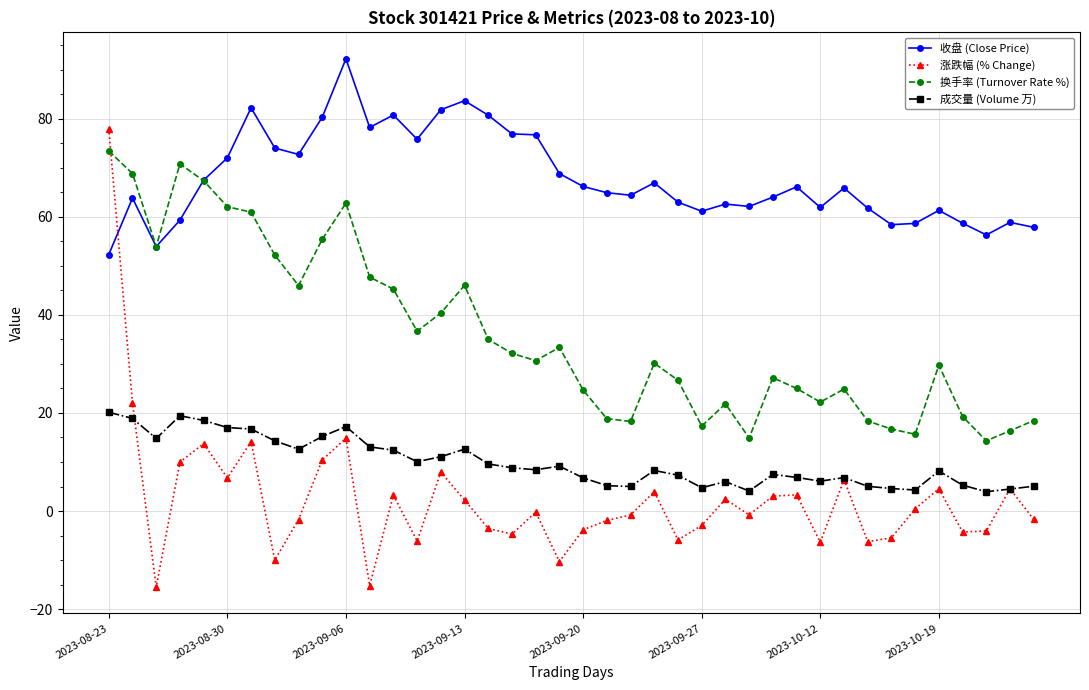

Which series ends up on top after the final intersection of 涨跌幅 (% Change) and 换手率 (Turnover Rate %)?

换手率 (Turnover Rate %)